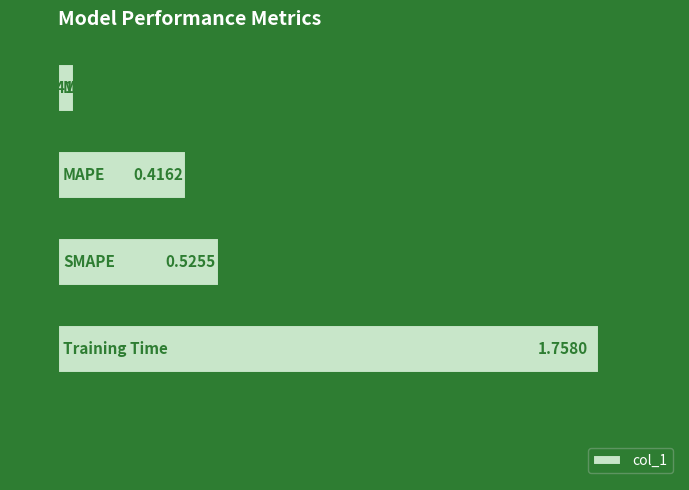

How many bars are there in total?

5